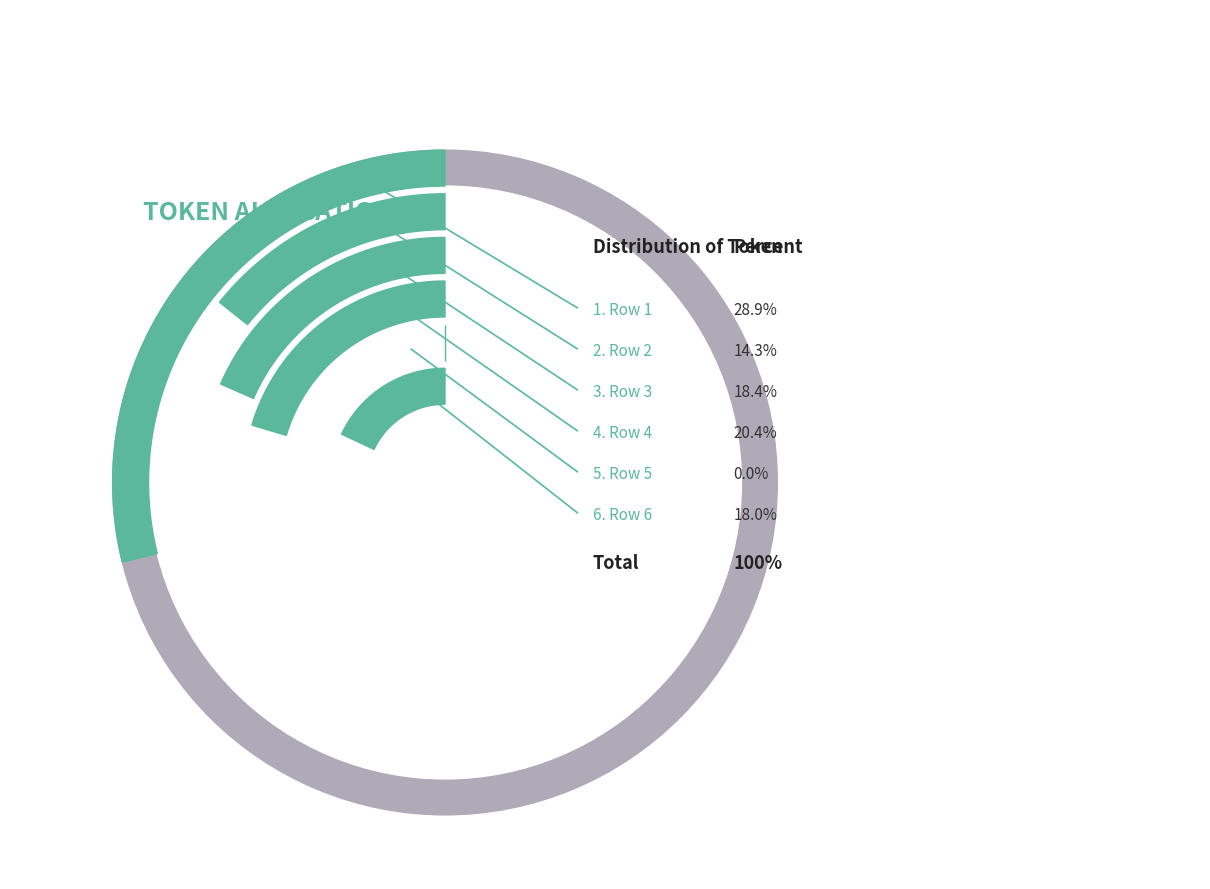

To the nearest percent, what is the difference between the 1 and 6 slice percentages?

11%